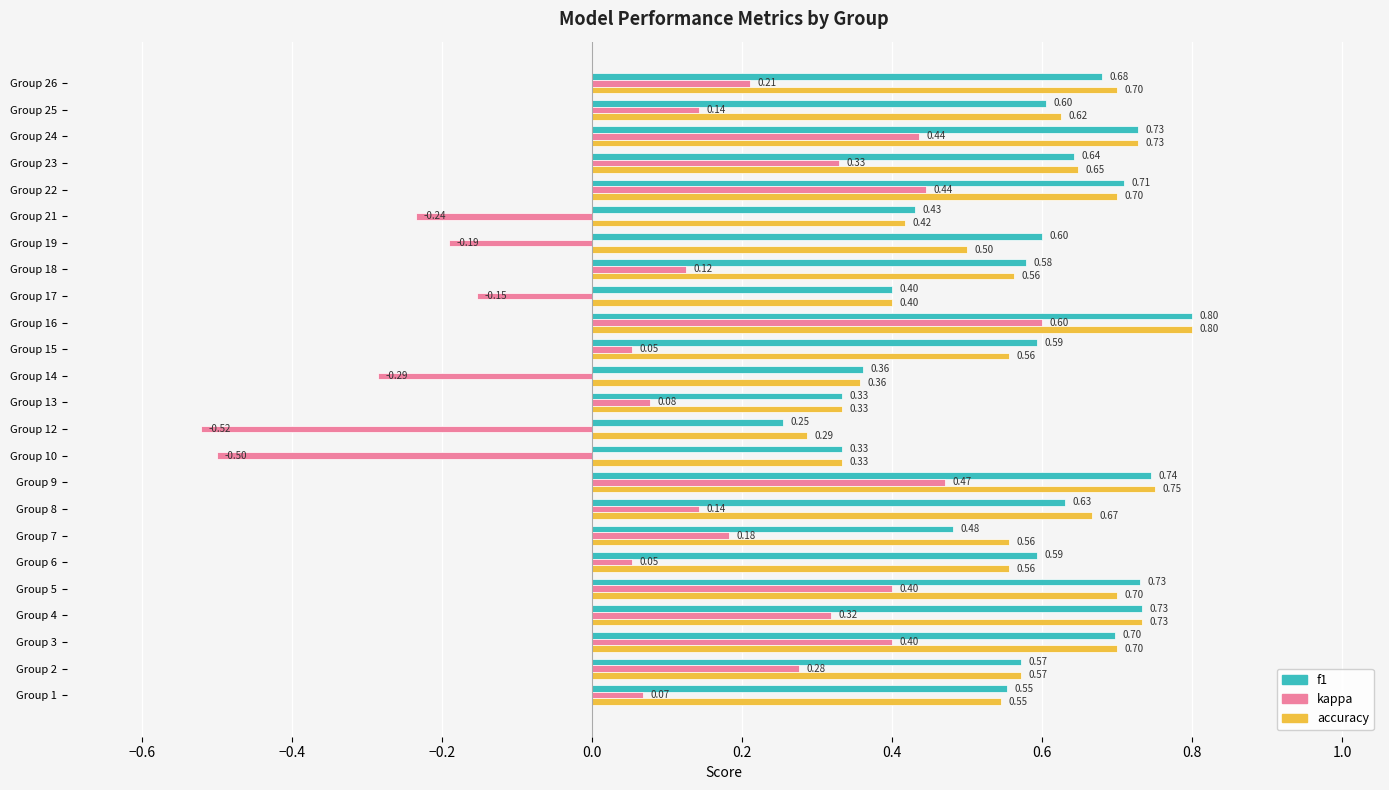

Which series has the largest total across all categories?

f1